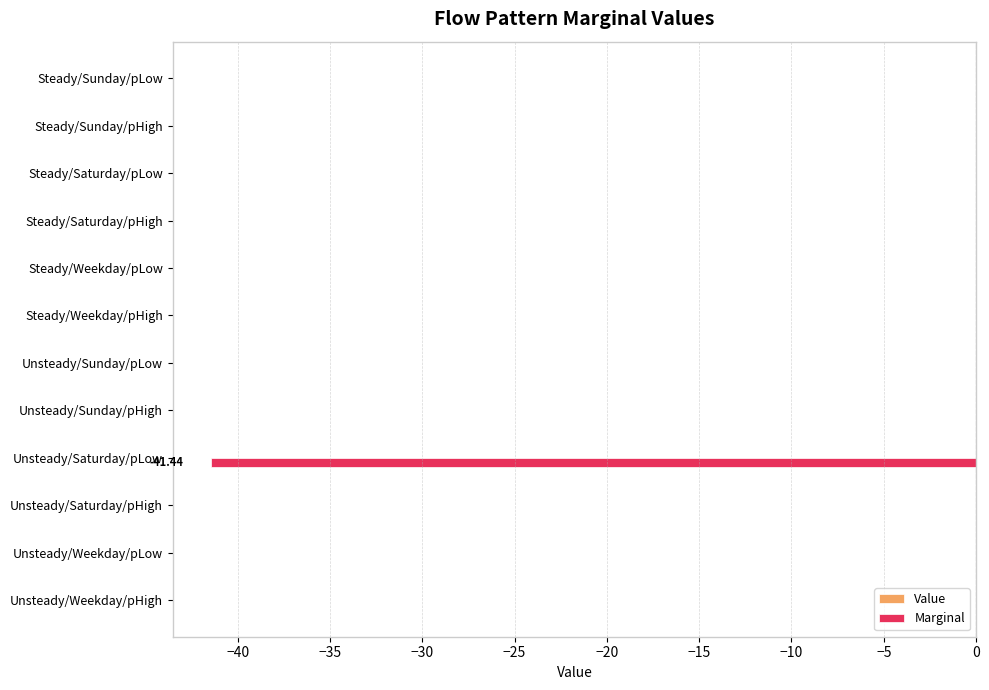

How many categories are shown in the chart?

12